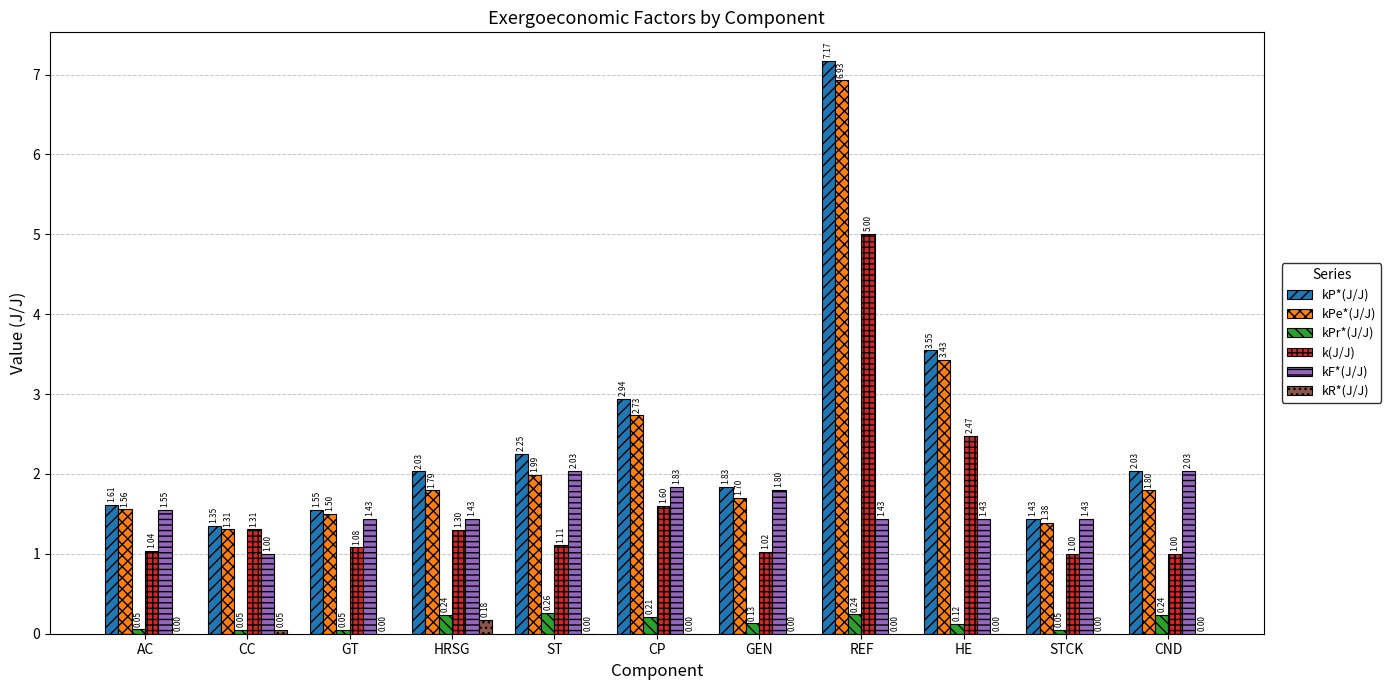

Which category has the highest value across all series?

REF